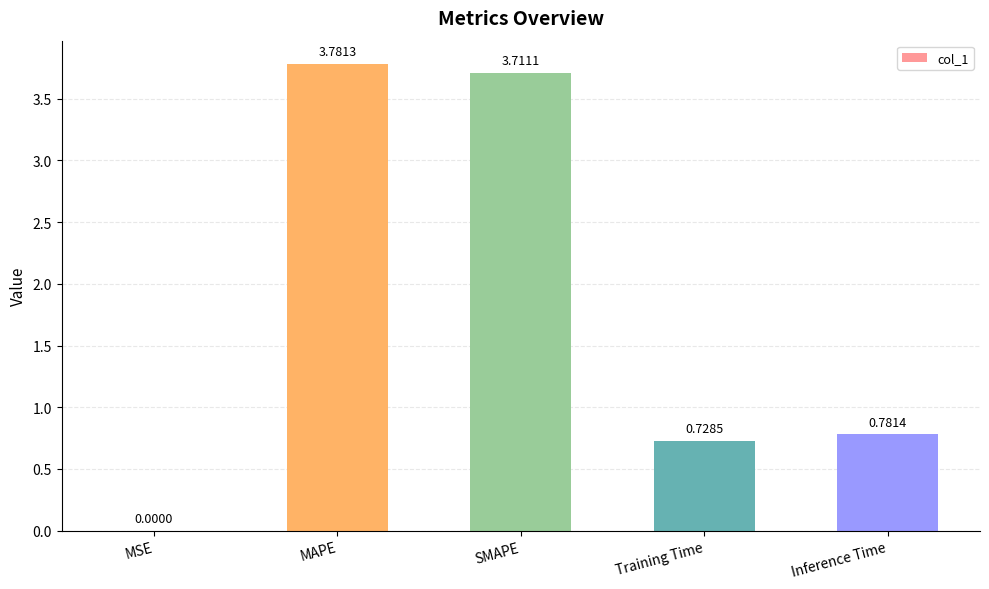

Where is the data nearest to the value 1?

Inference Time